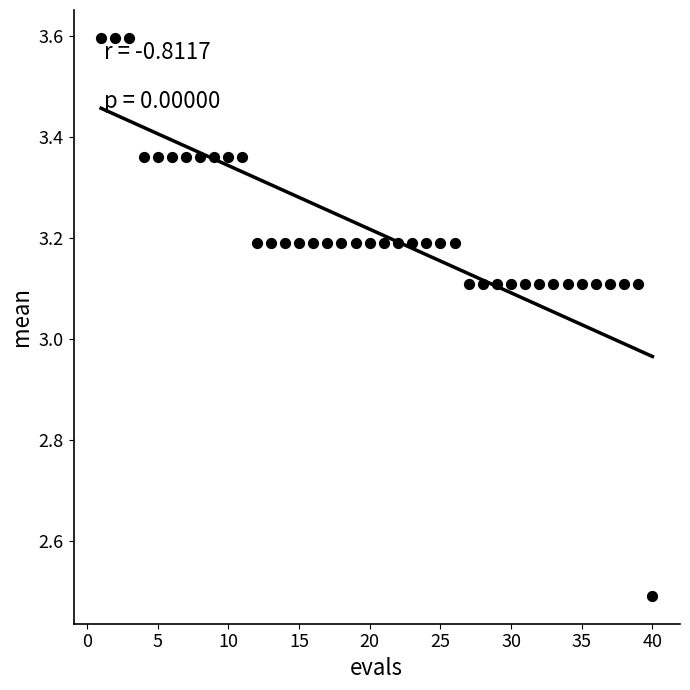

What is the range of X values (max minus min)?

39.0